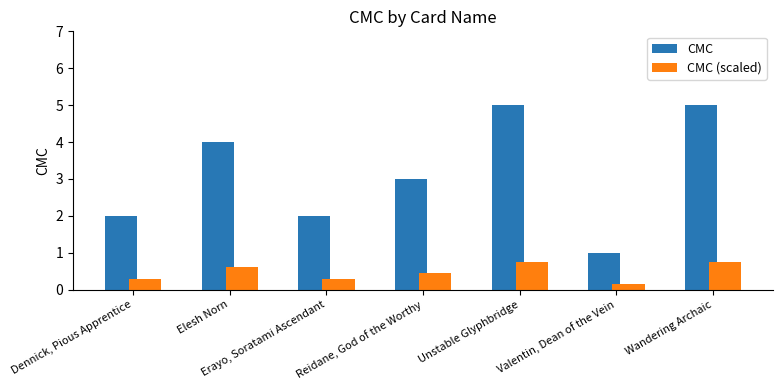

Which series has the widest spread of values?

CMC